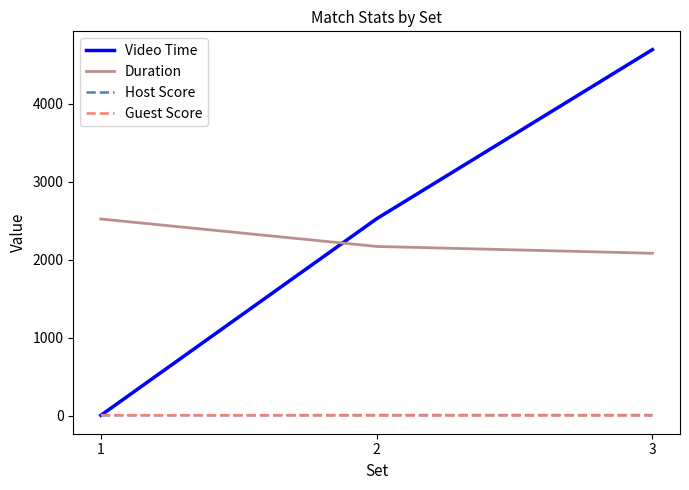

List the labels in order of Video Time value, smallest first.

1, 2, 3